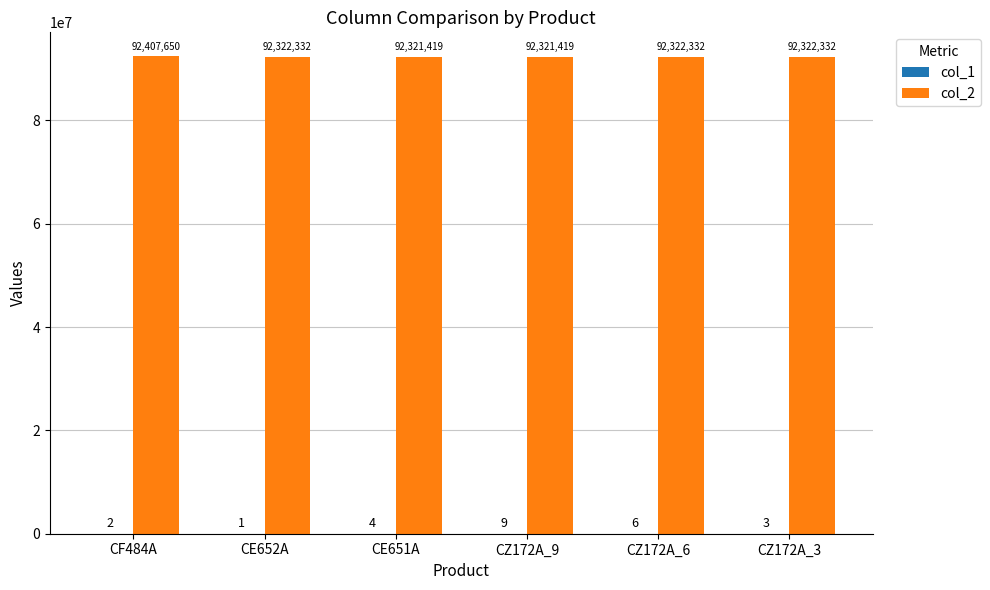

What value does the col_2 series have at CE652A?

92322332